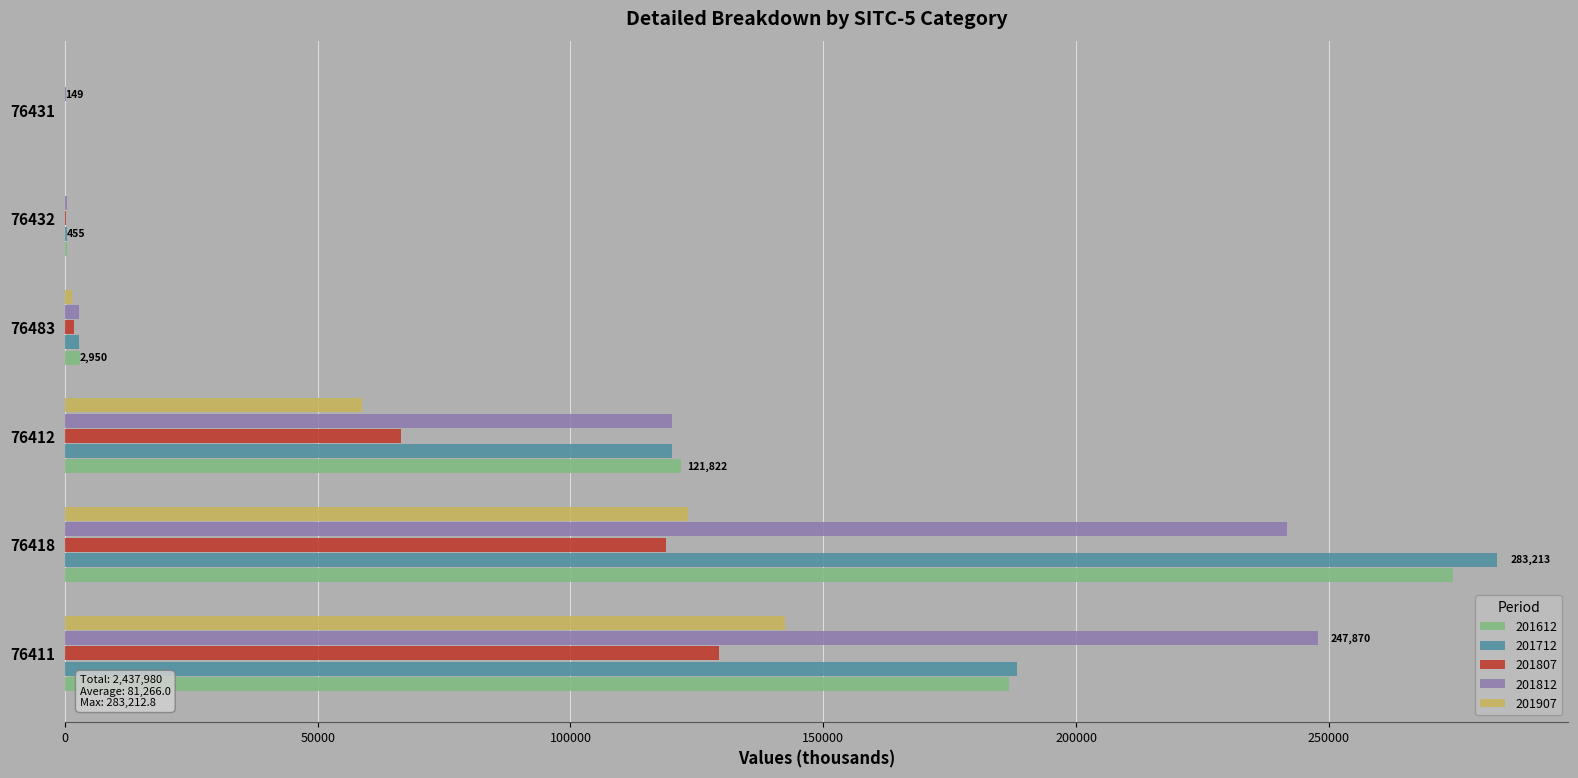

At which label is 201612 closest to 137306?

76412